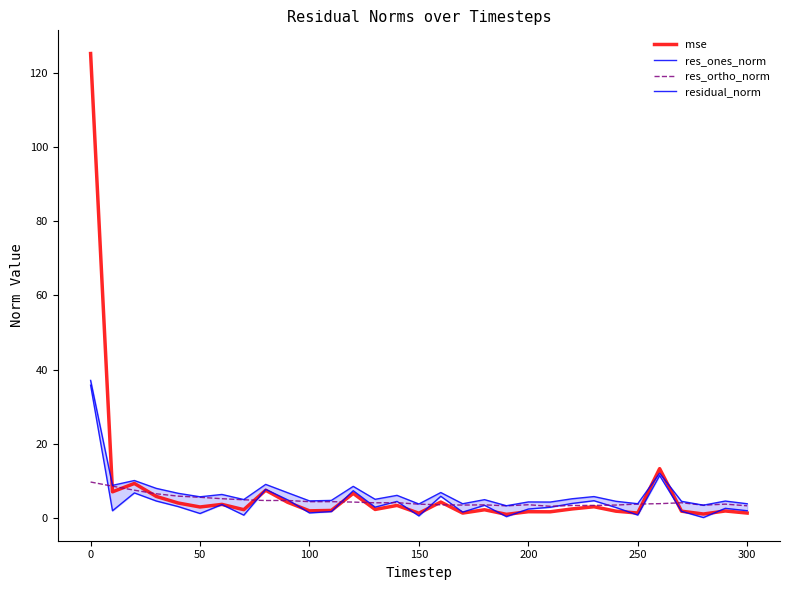

True or false: mse has a value of 1.4 at 300.

True